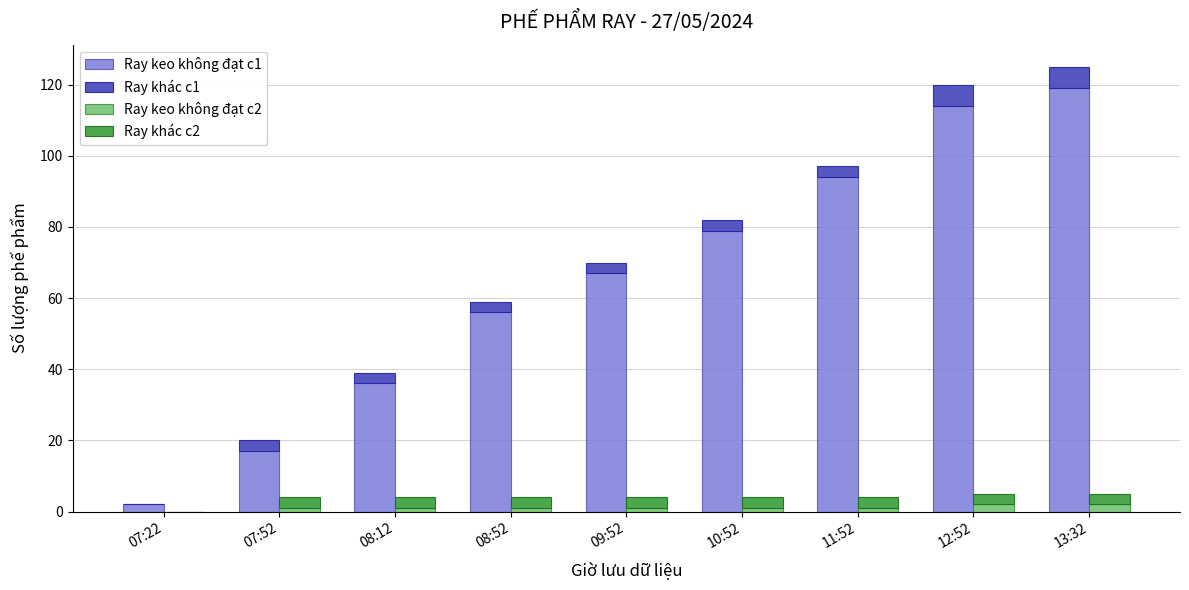

Which category has the lowest value in the Ray keo không đạt c2 series?

07:22